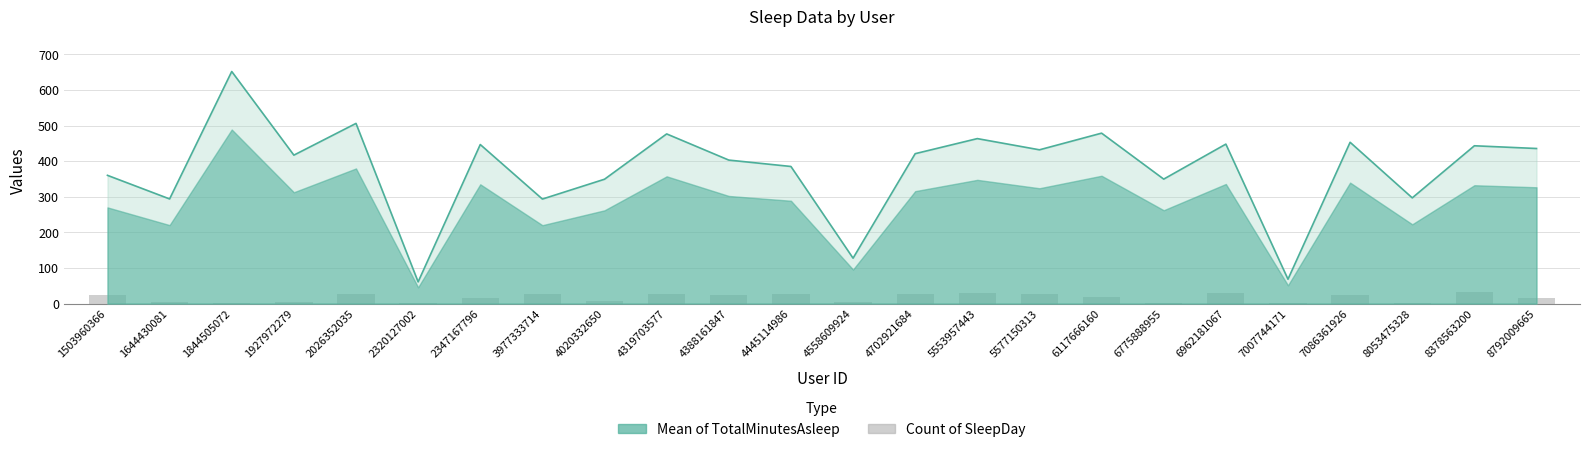

At which label does Mean of TotalMinutesAsleep reach its minimum?

2320127002